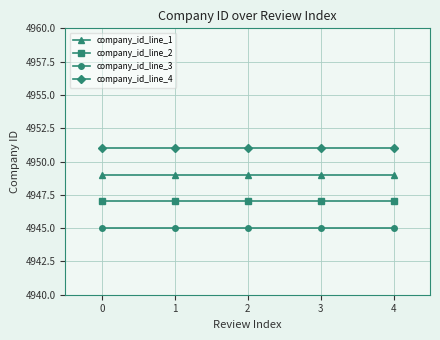

What is the value of the company_id_line_1 point at the 3rd from the left?

4949